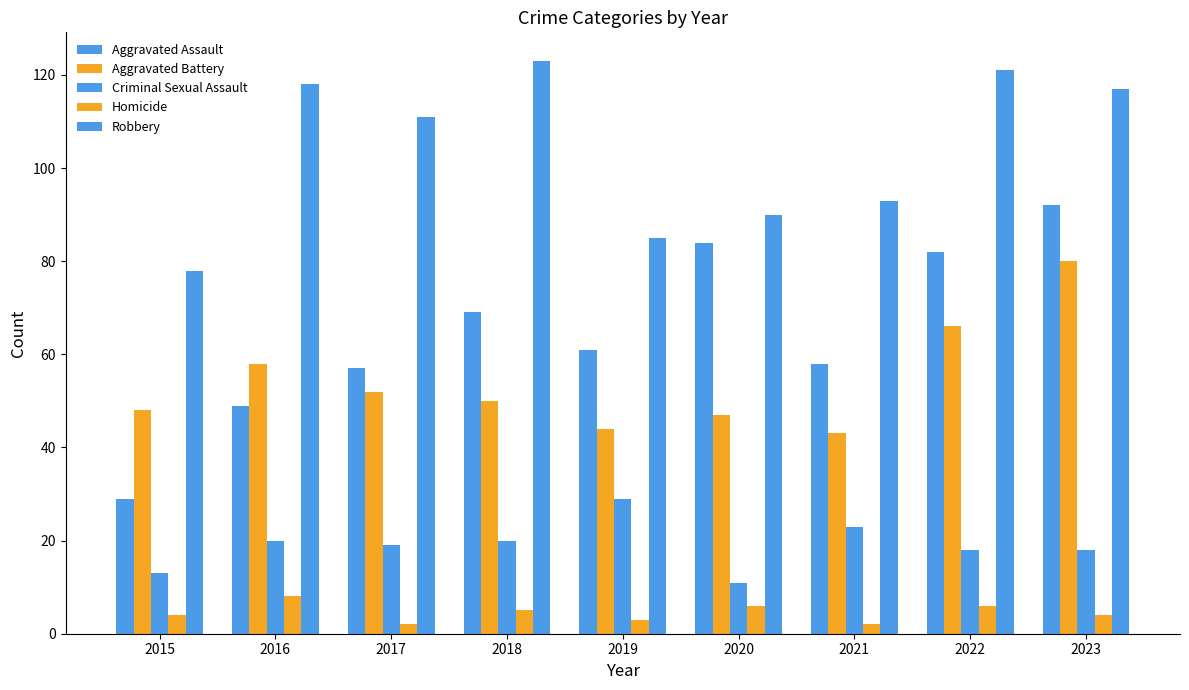

At 2020, list the series in order from smallest to largest.

Homicide, Criminal Sexual Assault, Aggravated Battery, Aggravated Assault, Robbery